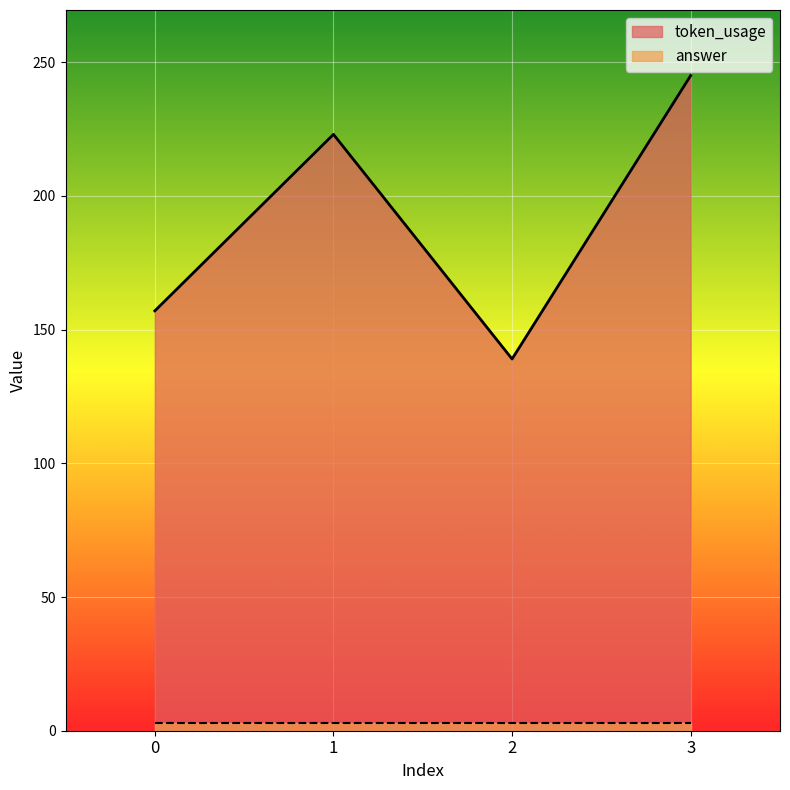

What is the minimum value shown in the chart?

139